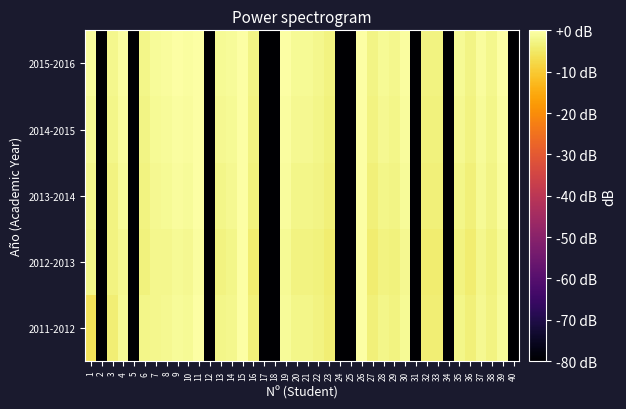

List the series in order of their peak value, highest first.

2011-2012, 2013-2014, 2014-2015, 2015-2016, 2012-2013